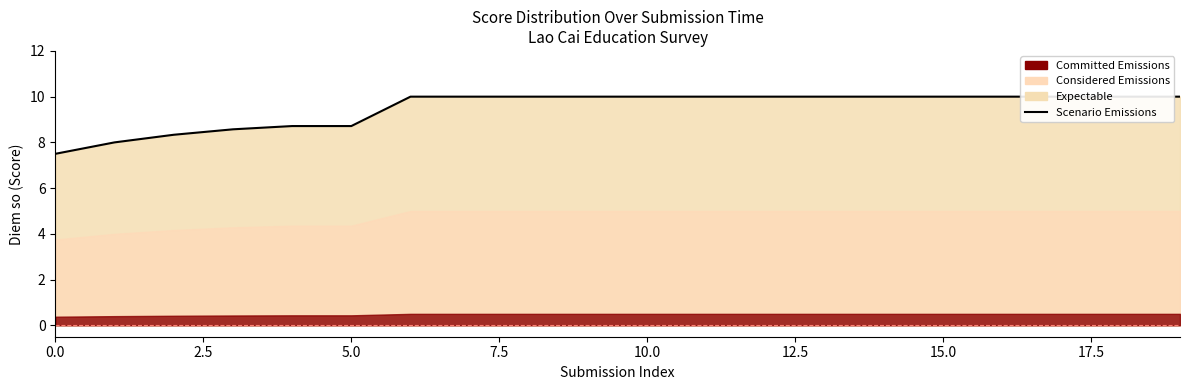

How many values are between 8 and 10?

19